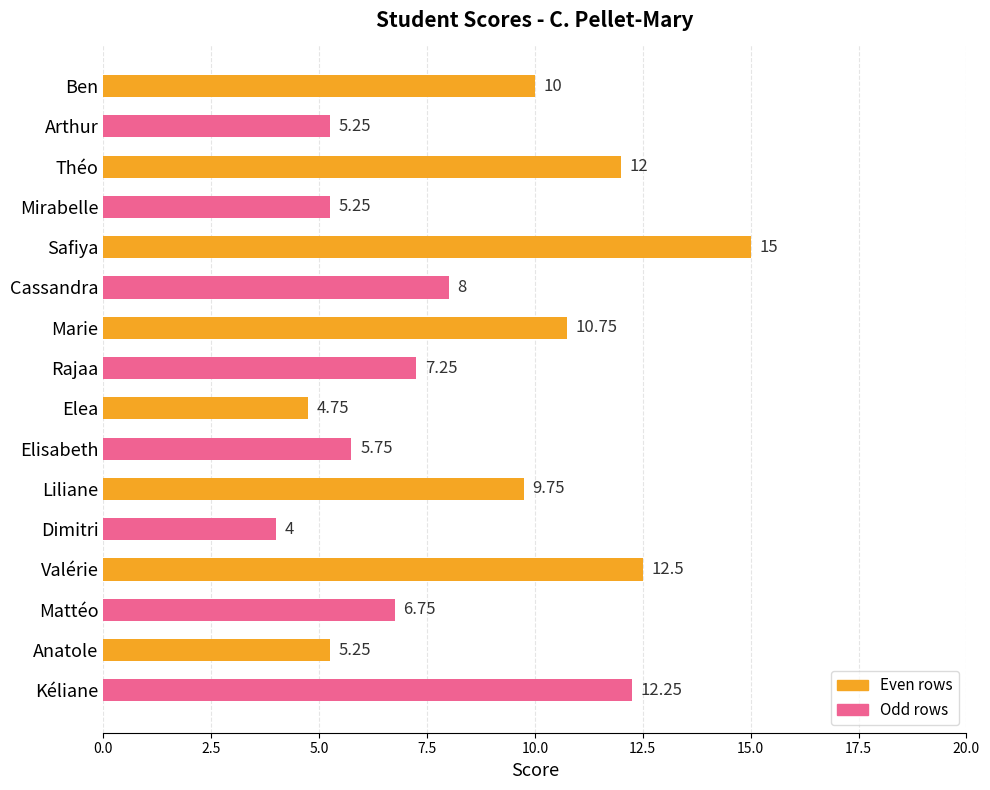

Which label corresponds to the smallest value in the chart?

Dimitri